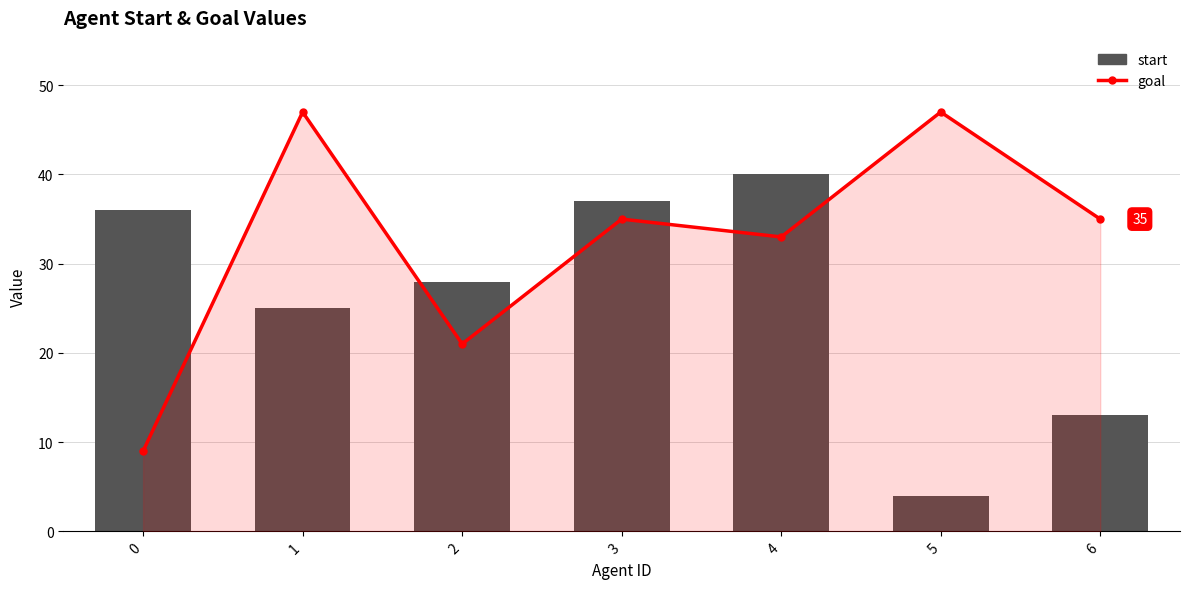

What is the difference between the second highest and minimum values in the goal series?

38